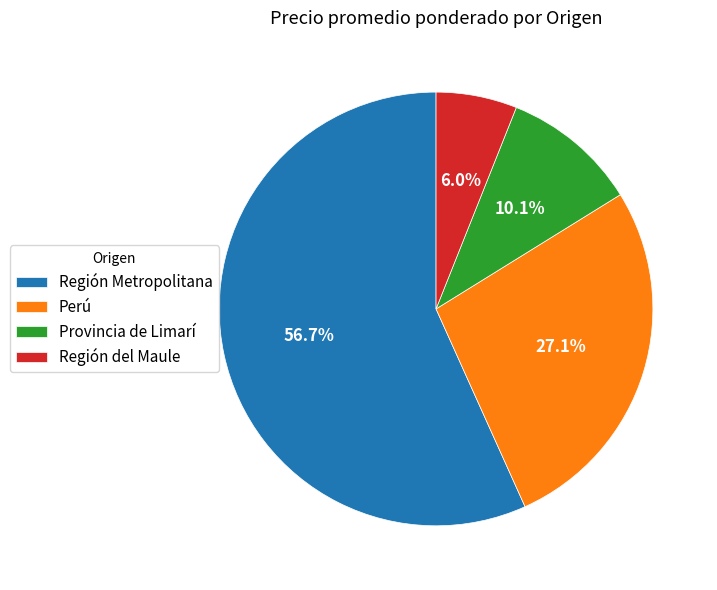

Is there a majority slice in this chart?

Yes